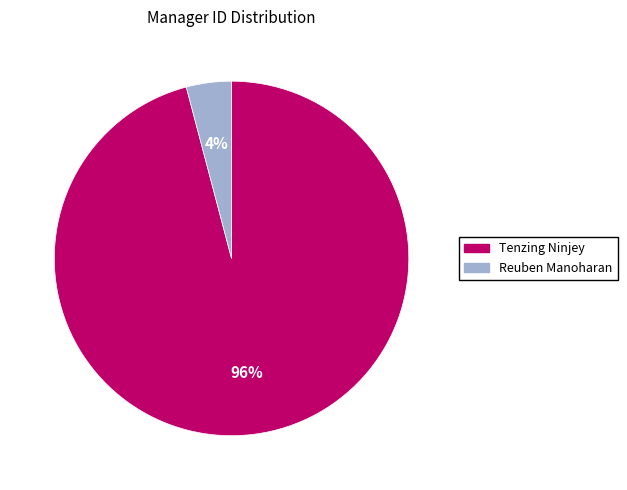

Combined, do Tenzing Ninjey and Reuben Manoharan account for over 50%?

Yes